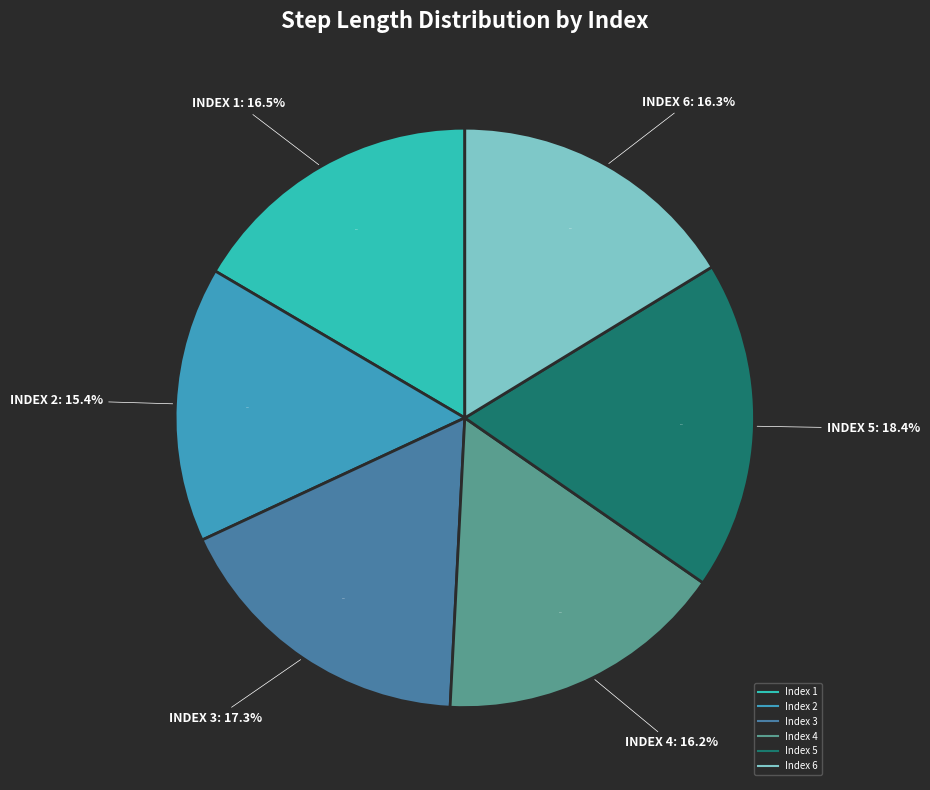

Is 5 the majority of the pie?

No